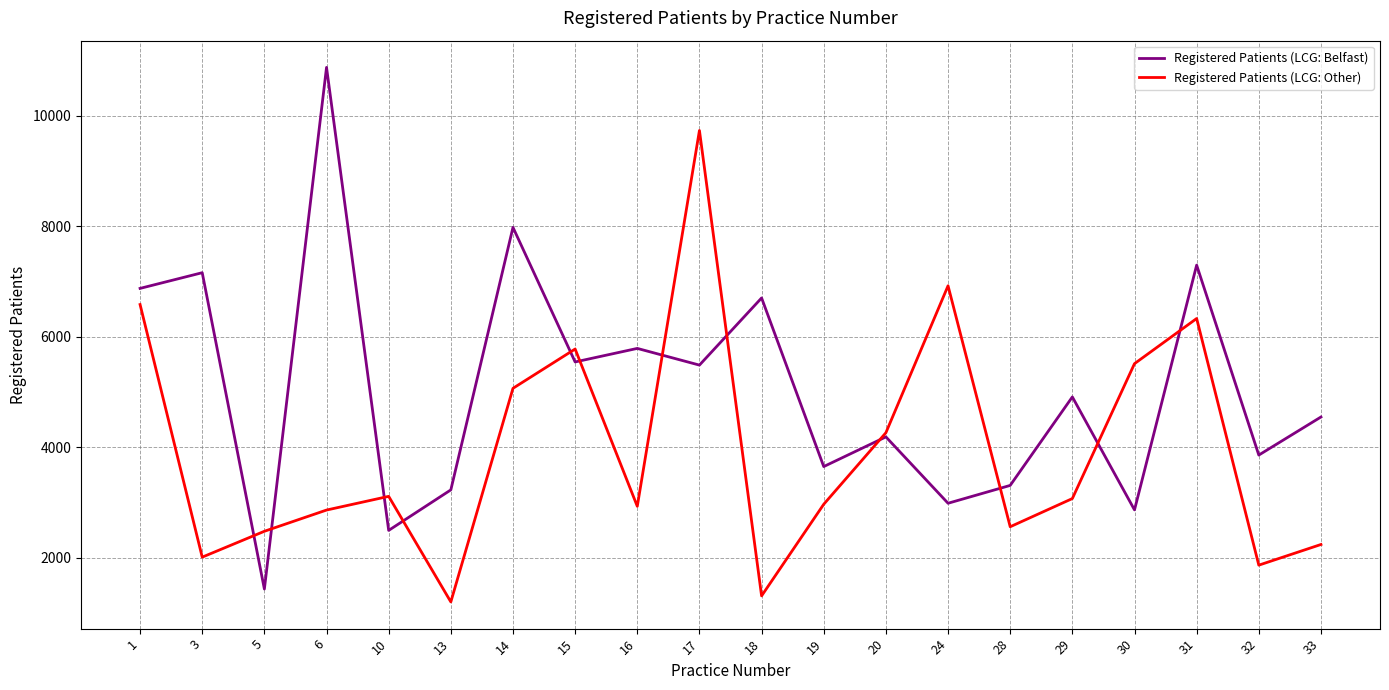

Between which two adjacent categories do Registered Patients (LCG: Belfast) and Registered Patients (LCG: Other) first intersect?

3 and 5